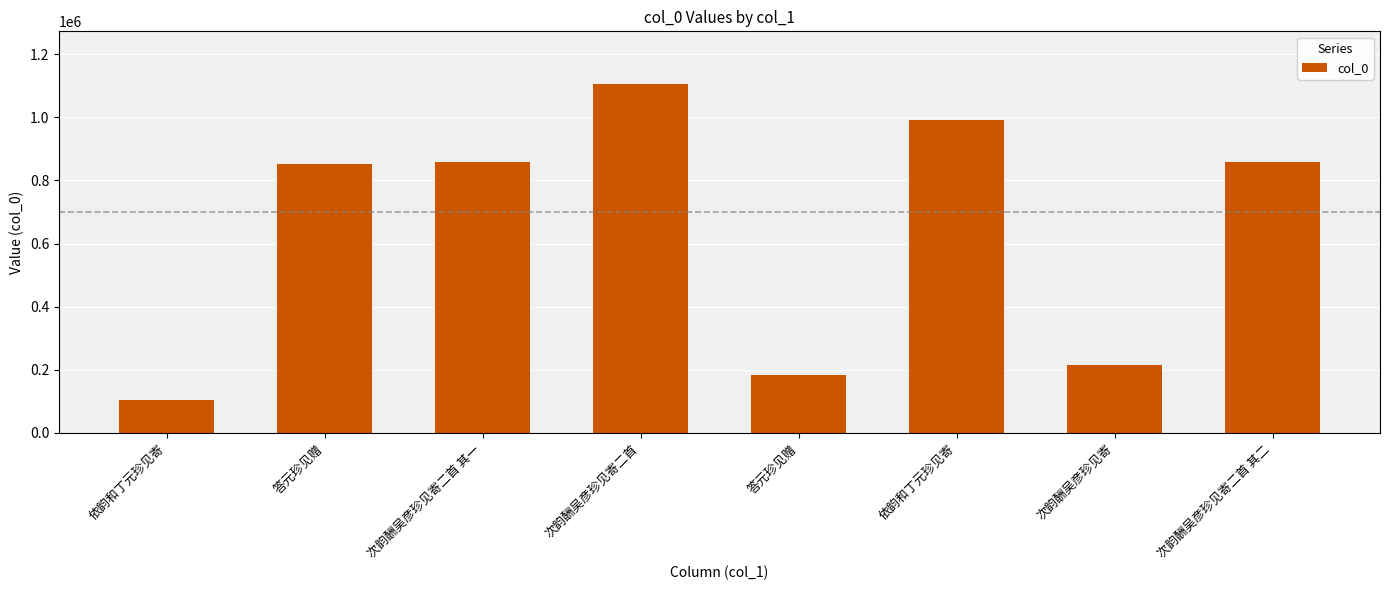

What is the maximum value shown in the chart?

1106100